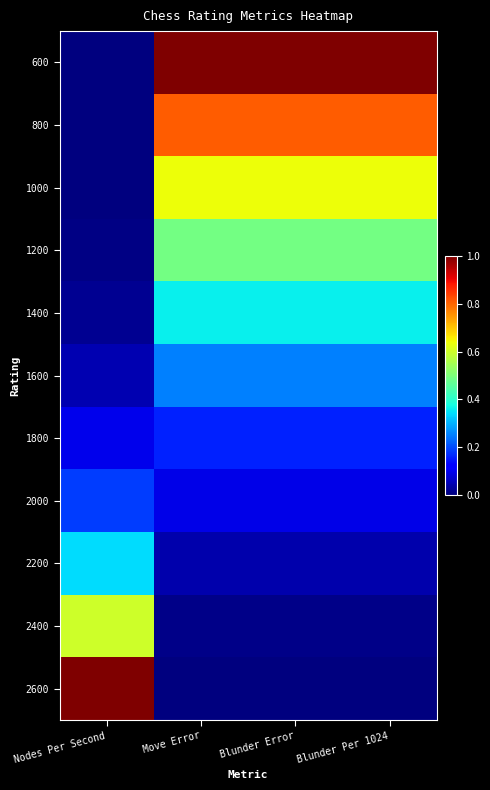

Which label corresponds to the smallest value in the chart?

Nodes Per Second